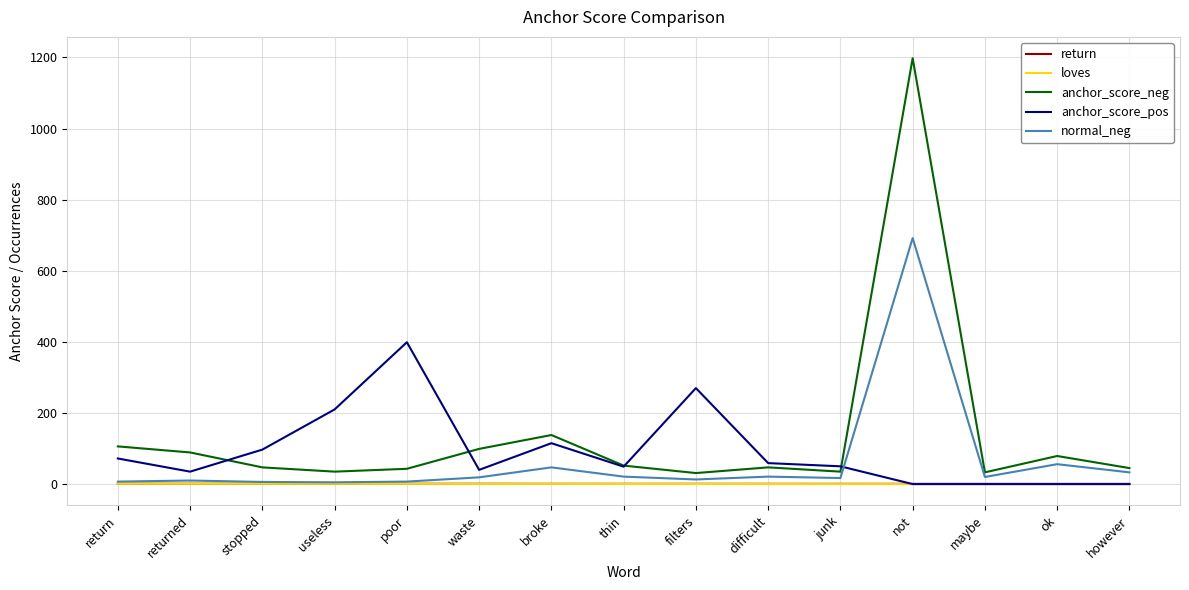

True or false: anchor_score_neg and anchor_score_pos intersect in this chart.

True